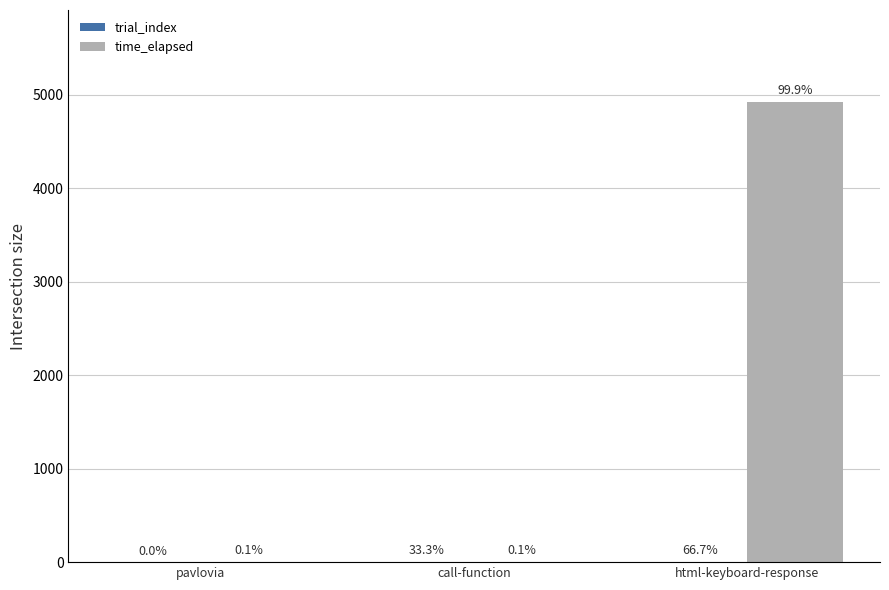

Rank the series at pavlovia from lowest to highest value.

trial_index, time_elapsed